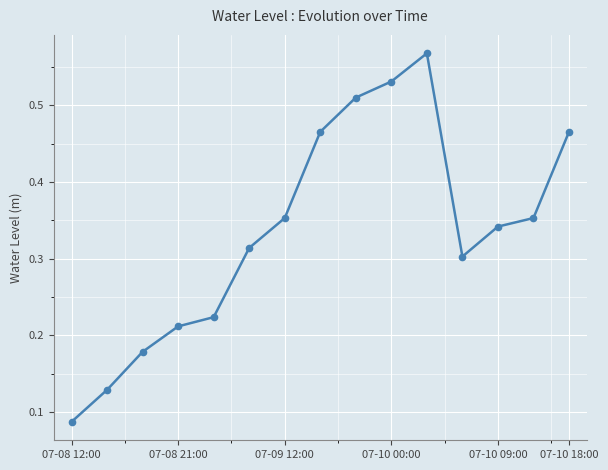

True or false: the data has more than 2 interior local peaks.

False